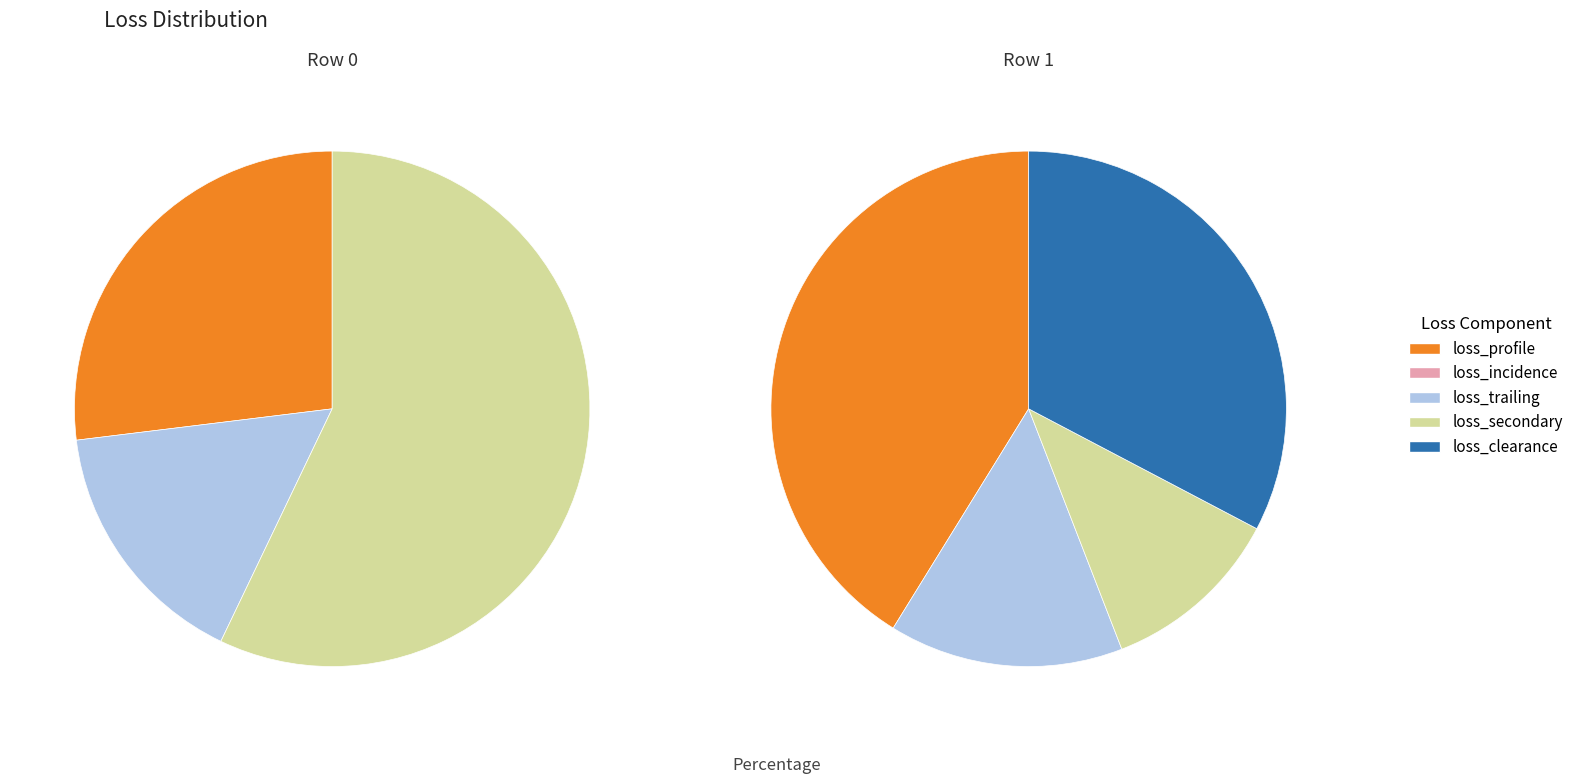

Which category has the biggest portion of the pie?

Row 0